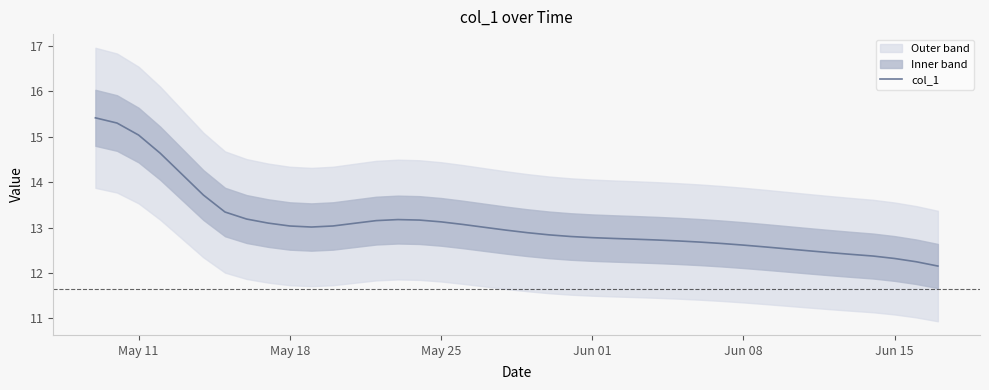

How many lines are shown in the chart?

1